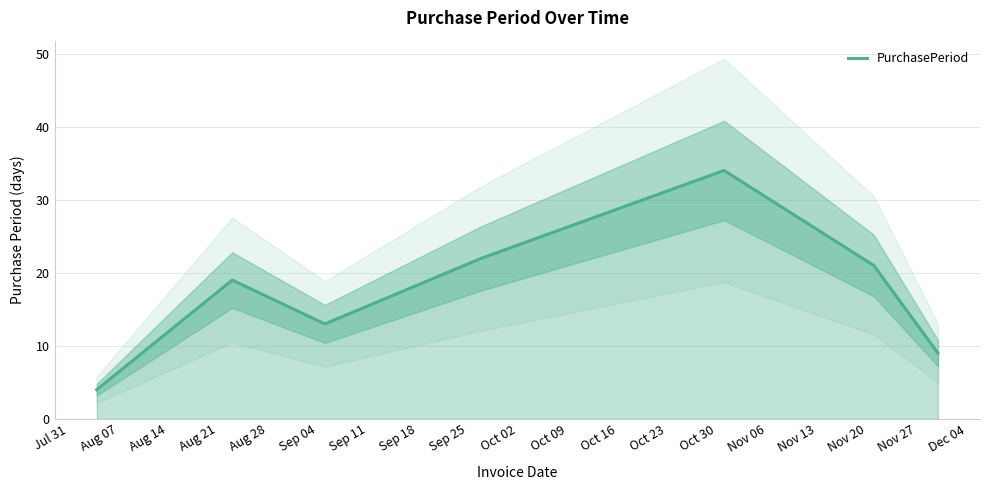

What is the lowest value of the PurchasePeriod series?

4